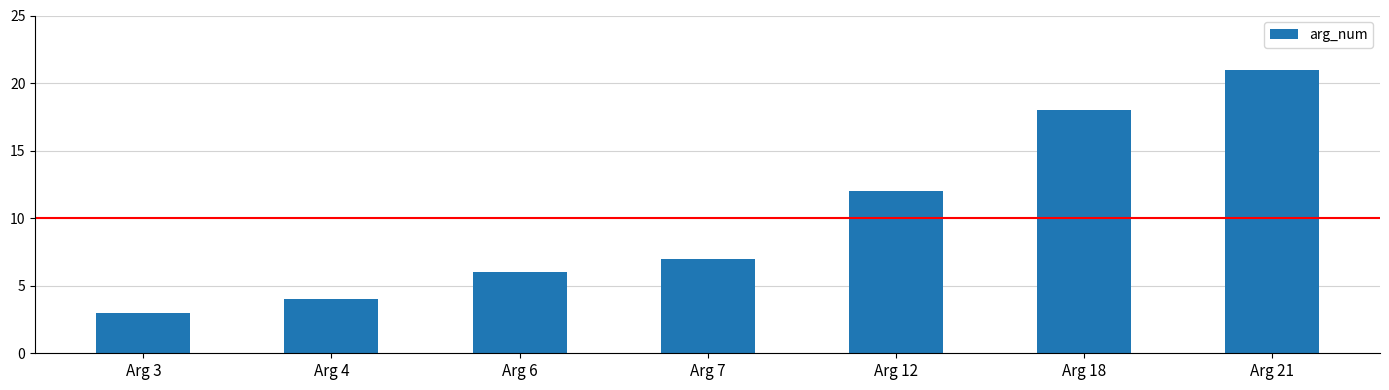

What is the difference between the values at Arg 21 and Arg 6?

15